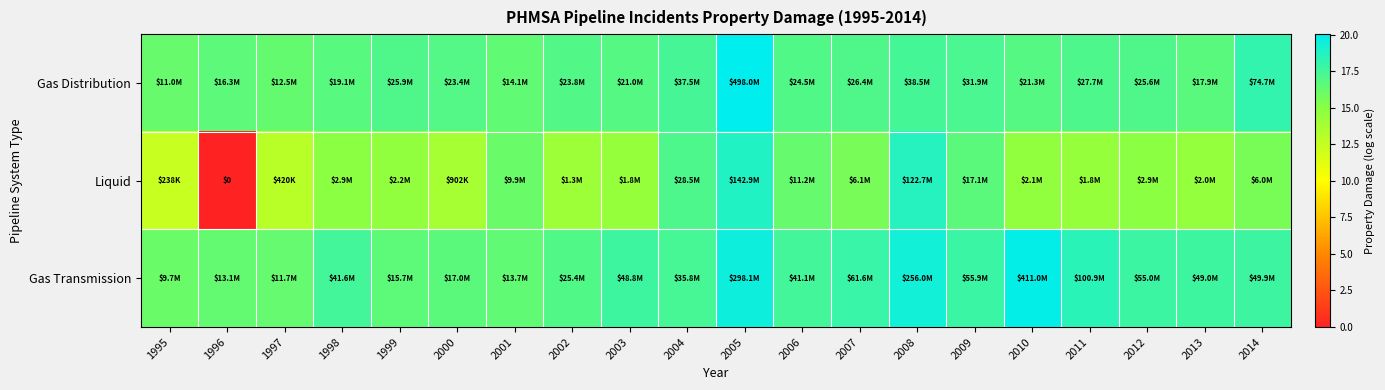

Count the number of categories in the chart.

20